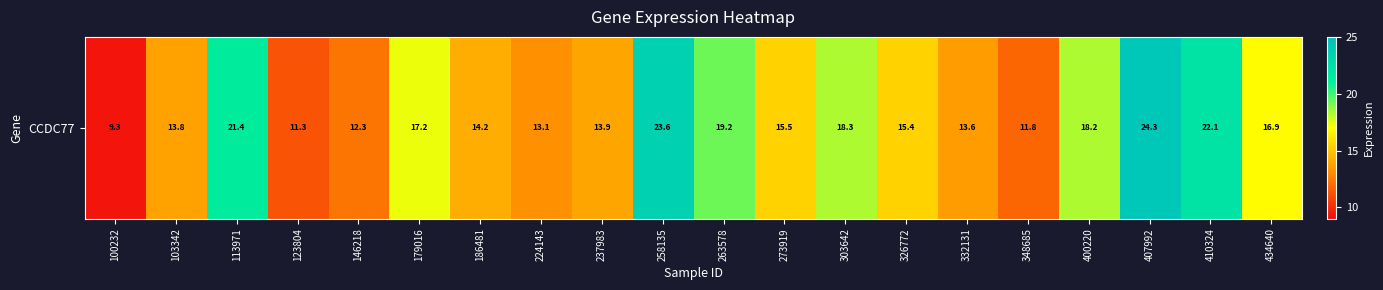

At which label is the value closest to 16?

273919